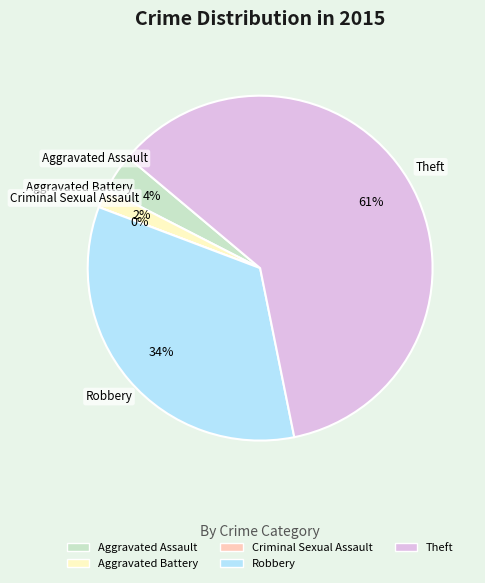

Is it true that Robbery is 34% of the pie?

True